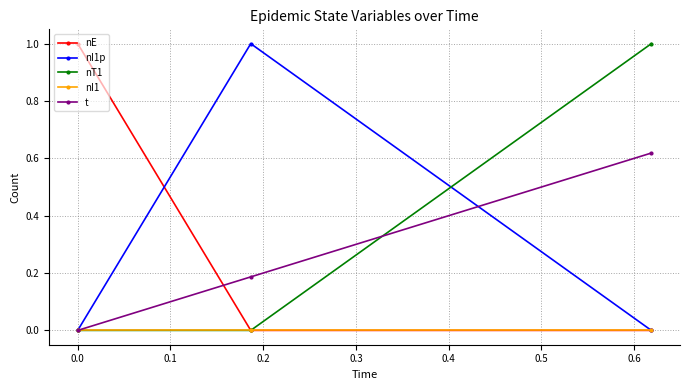

What is the value of the nE point at the 1st from the left?

1.0